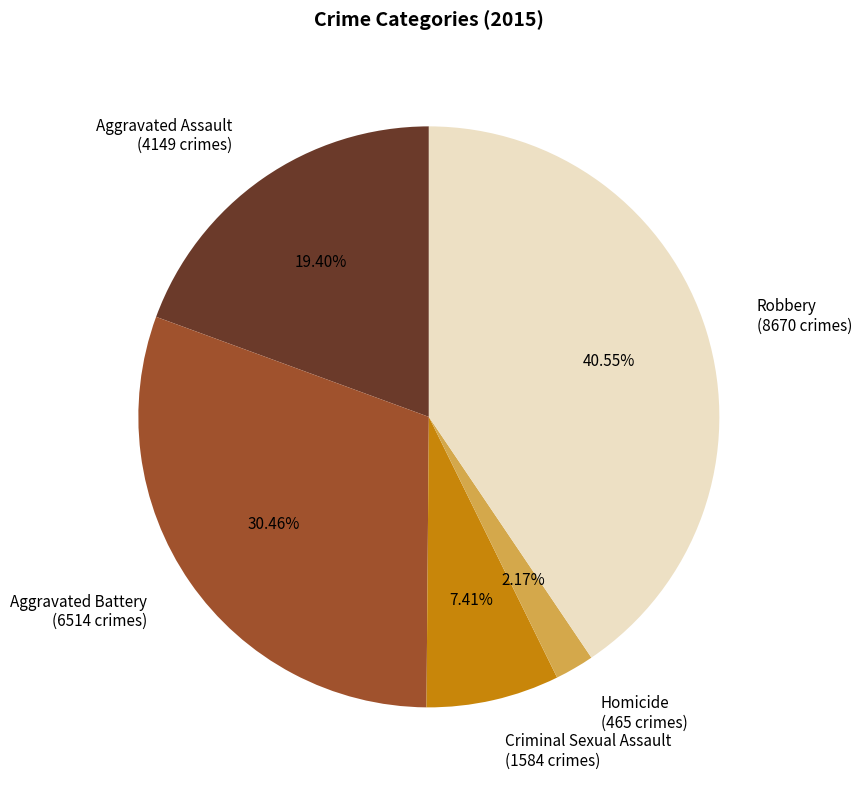

Do Homicide and Criminal Sexual Assault together represent more than half of the pie?

No